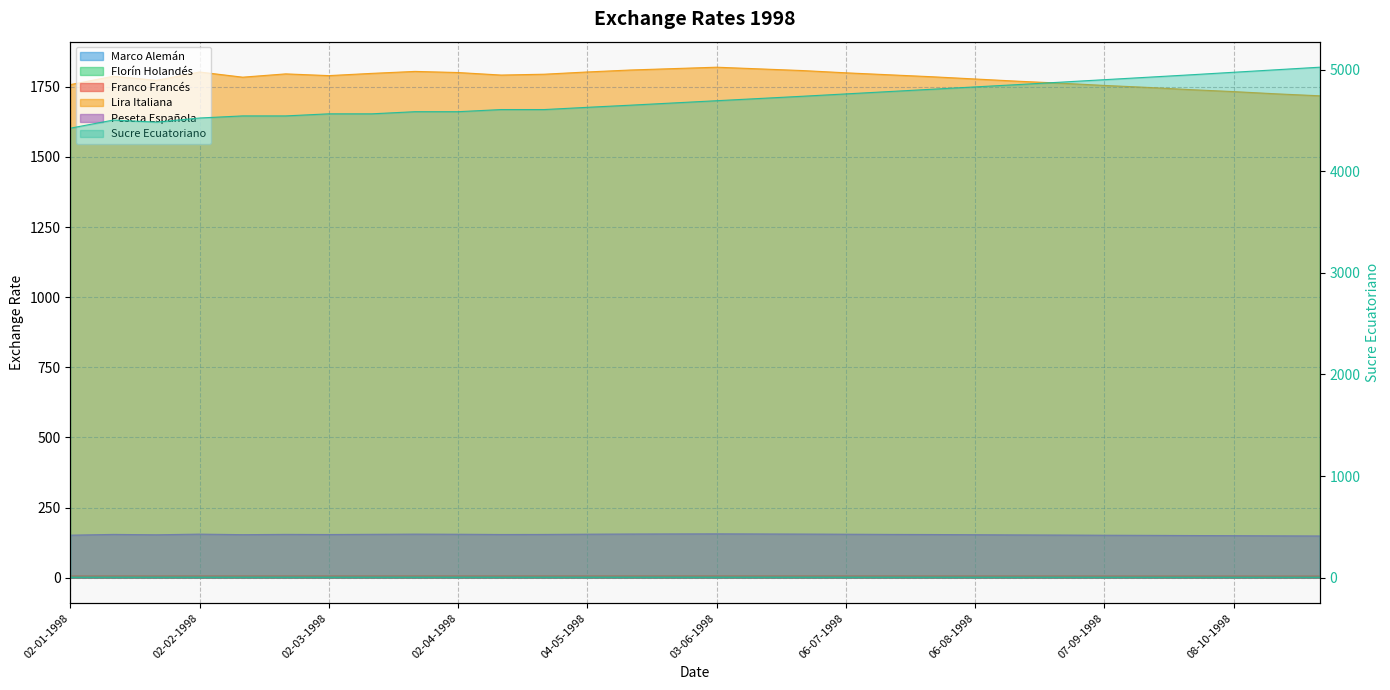

What is the difference between the highest and lowest values at 07-09-1998?

4900.2